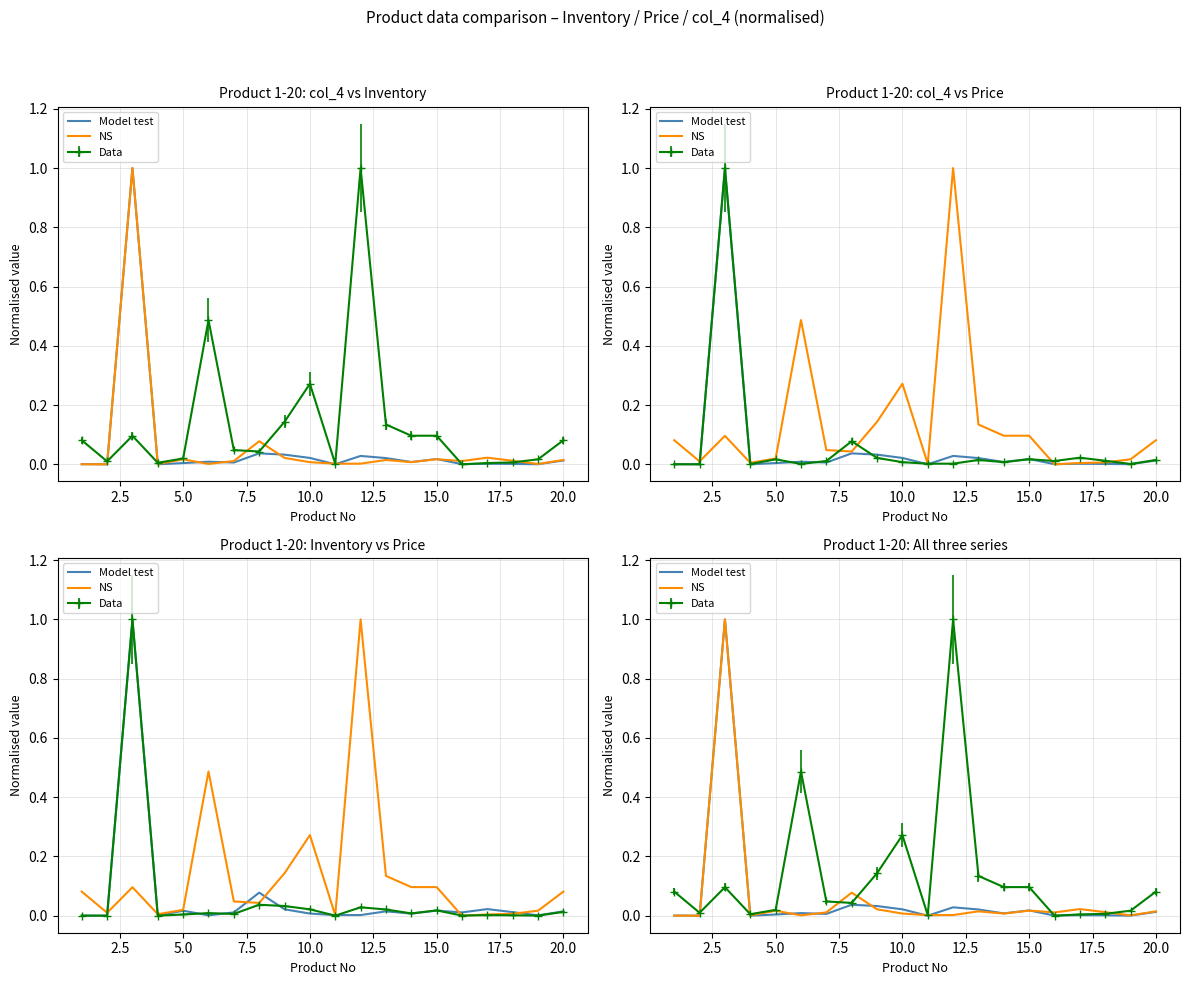

Which series has the largest total across all categories?

NS